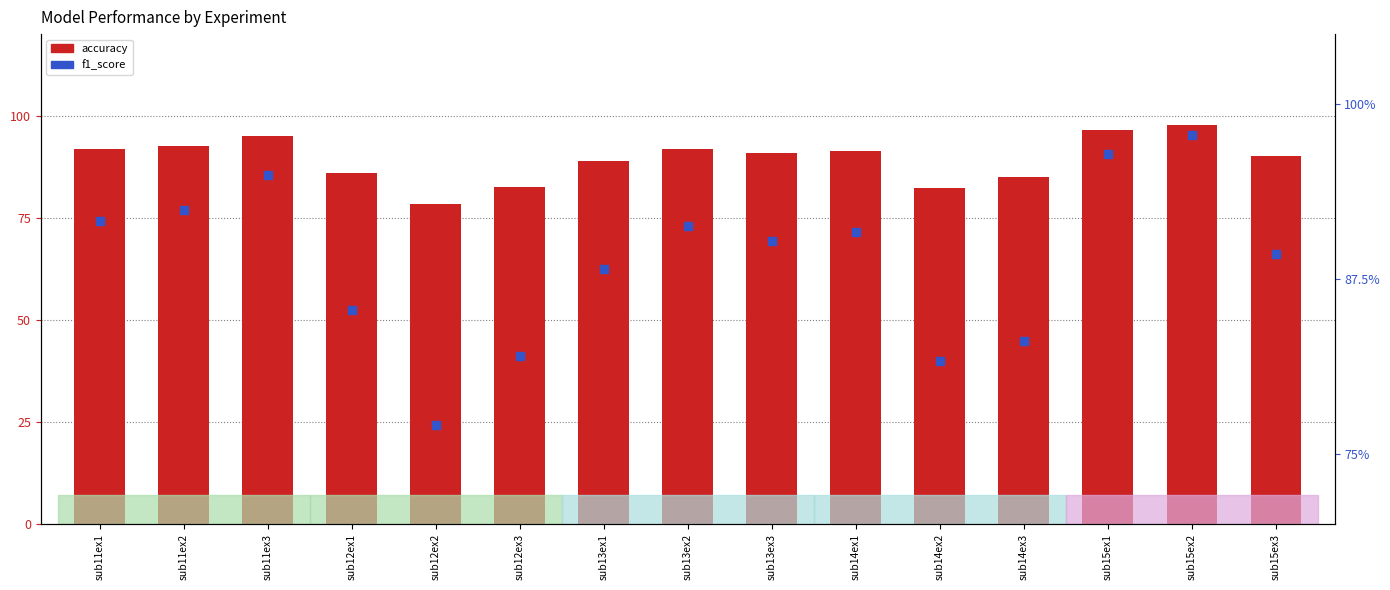

What are all the series names shown in the legend?

accuracy, f1_score